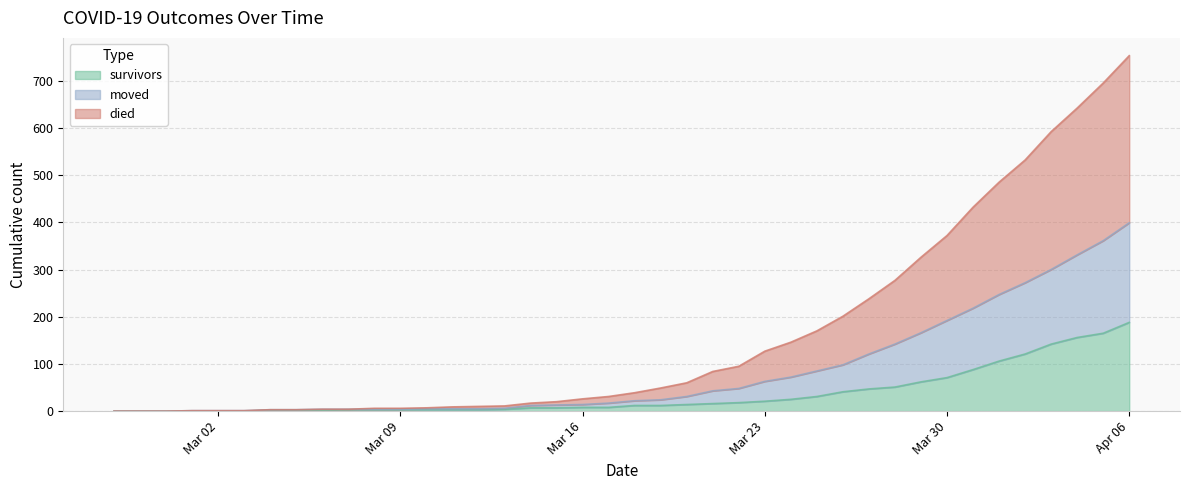

How many series are shown in this chart?

3